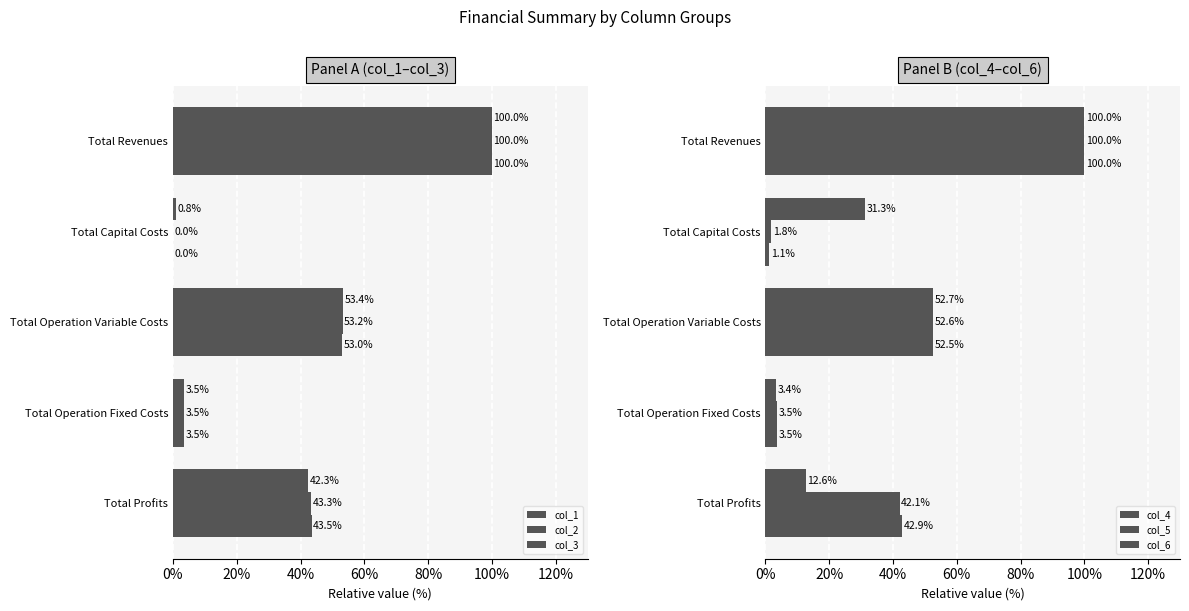

What are all the series names shown in the legend?

col_1, col_2, col_3, col_4, col_5, col_6